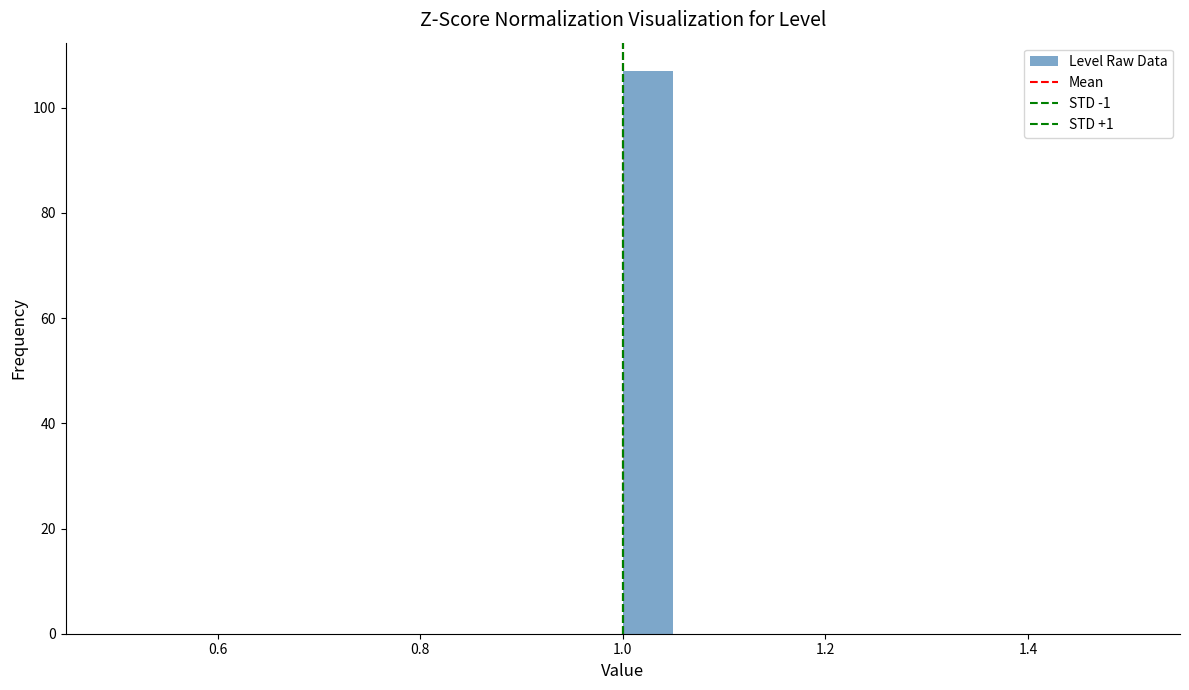

Around what value on the x-axis is the tallest bar? Give the approximate position of its centre, as read against the axis.

1.02